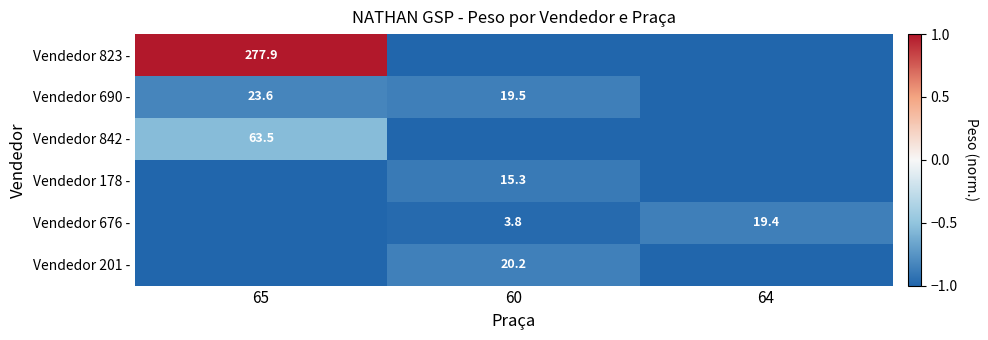

What is the difference between the Vendedor 676 - values at 60 and 64?

15.6